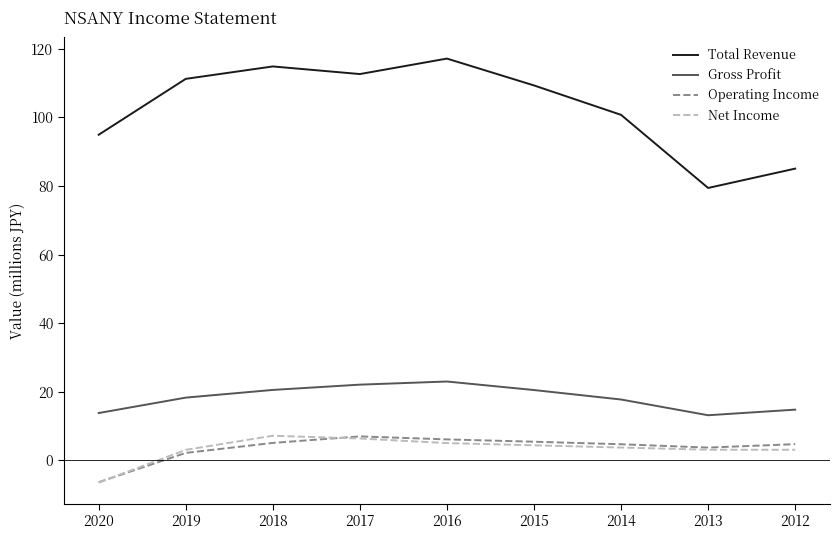

What is the minimum value for Total Revenue?

79.4